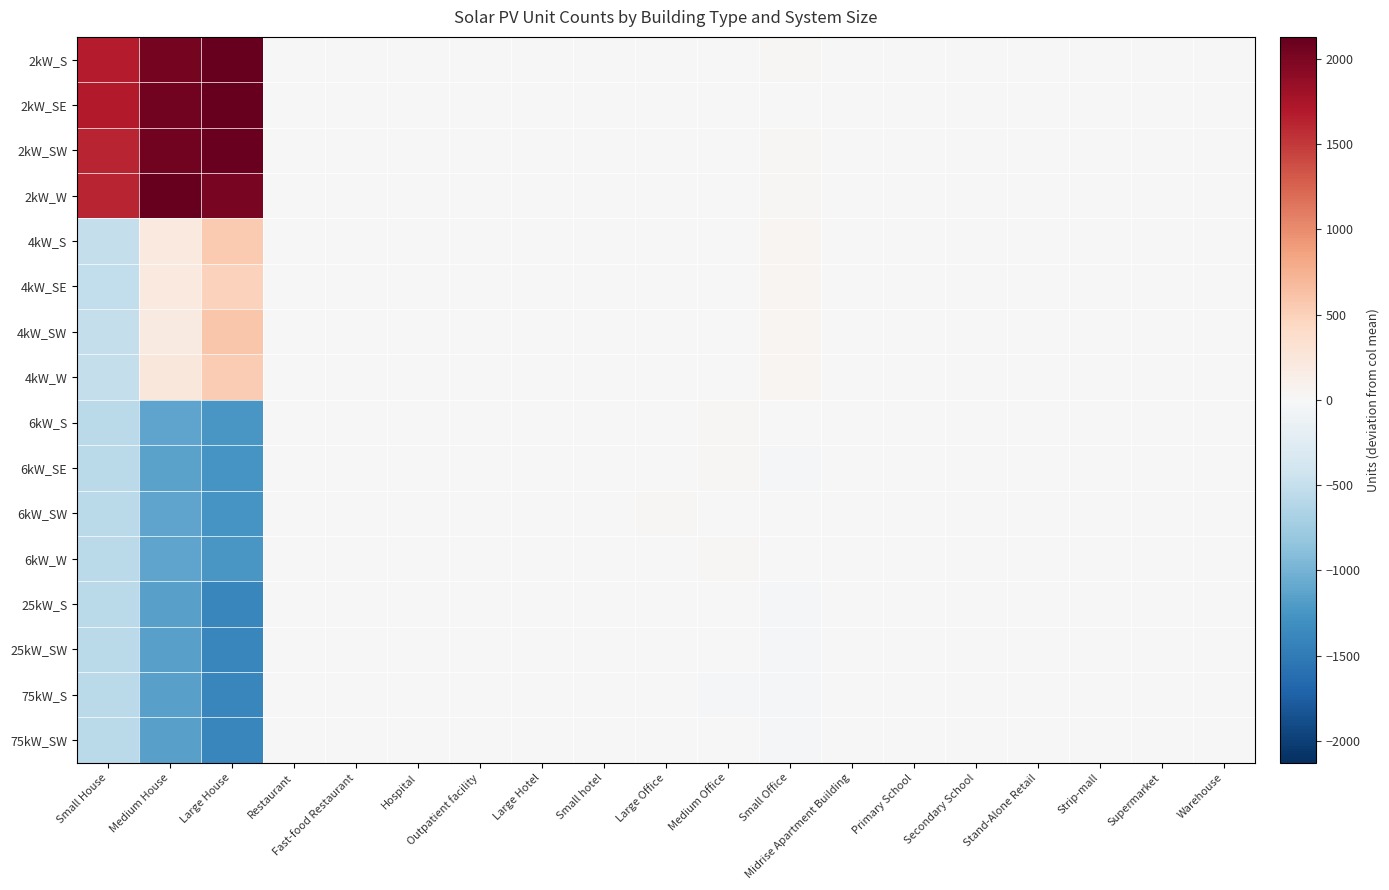

Reading left to right, transcribe all the data shown in this chart.

2kW_S: Small House=1666.6	Medium House=2036.0	Large House=2129.4	Restaurant=4.9	Fast-food Restaurant=2.8	Hospital=-0.7	Outpatient facility=-2.6	Large Hotel=-0.4	Small hotel=-0.4	Large Office=-7.5	Medium Office=-4.8	Small Office=19.4	Midrise Apartment Building=-1.5	Primary School=-1.2	Secondary School=-1.8	Stand-Alone Retail=-7.9	Strip-mall=-2.6	Supermarket=-2.1	Warehouse=-7.8
2kW_SE: Small House=1690.6	Medium House=2053.0	Large House=2127.4	Restaurant=0.9	Fast-food Restaurant=7.8	Hospital=-0.7	Outpatient facility=-2.6	Large Hotel=-0.4	Small hotel=-0.4	Large Office=-9.5	Medium Office=-13.8	Small Office=12.4	Midrise Apartment Building=-1.5	Primary School=-1.2	Secondary School=-2.8	Stand-Alone Retail=-8.9	Strip-mall=-1.6	Supermarket=-2.1	Warehouse=-7.8
2kW_SW: Small House=1614.6	Medium House=2056.0	Large House=2097.4	Restaurant=1.9	Fast-food Restaurant=5.8	Hospital=-0.7	Outpatient facility=-2.6	Large Hotel=-0.4	Small hotel=-0.4	Large Office=-8.5	Medium Office=-10.8	Small Office=17.4	Midrise Apartment Building=-1.5	Primary School=-1.2	Secondary School=-2.8	Stand-Alone Retail=-8.9	Strip-mall=-2.6	Supermarket=-2.1	Warehouse=-6.8
2kW_W: Small House=1617.6	Medium House=2118.0	Large House=2027.4	Restaurant=0.9	Fast-food Restaurant=3.8	Hospital=-0.7	Outpatient facility=-2.6	Large Hotel=-0.4	Small hotel=-0.4	Large Office=-8.5	Medium Office=-8.8	Small Office=22.4	Midrise Apartment Building=-1.5	Primary School=-1.2	Secondary School=-2.8	Stand-Alone Retail=-8.9	Strip-mall=-2.6	Supermarket=-2.1	Warehouse=-5.8
4kW_S: Small House=-507.4	Medium House=204.0	Large House=552.4	Restaurant=0.9	Fast-food Restaurant=2.8	Hospital=-0.7	Outpatient facility=-0.6	Large Hotel=-0.4	Small hotel=-0.4	Large Office=-7.5	Medium Office=-0.8	Small Office=47.4	Midrise Apartment Building=1.5	Primary School=-1.2	Secondary School=-2.8	Stand-Alone Retail=-4.9	Strip-mall=-1.6	Supermarket=-2.1	Warehouse=-1.8
4kW_SE: Small House=-528.4	Medium House=207.0	Large House=483.4	Restaurant=-0.1	Fast-food Restaurant=2.8	Hospital=0.3	Outpatient facility=-2.6	Large Hotel=-0.4	Small hotel=-0.4	Large Office=-4.5	Medium Office=14.2	Small Office=36.4	Midrise Apartment Building=-1.5	Primary School=-1.2	Secondary School=-2.8	Stand-Alone Retail=-4.9	Strip-mall=-1.6	Supermarket=-2.1	Warehouse=-5.8
4kW_SW: Small House=-510.4	Medium House=187.0	Large House=585.4	Restaurant=10.9	Fast-food Restaurant=1.8	Hospital=-0.7	Outpatient facility=0.4	Large Hotel=-0.4	Small hotel=-0.4	Large Office=-5.5	Medium Office=1.2	Small Office=48.4	Midrise Apartment Building=-0.5	Primary School=-1.2	Secondary School=-2.8	Stand-Alone Retail=-0.9	Strip-mall=-1.6	Supermarket=-1.1	Warehouse=-3.8
4kW_W: Small House=-503.4	Medium House=237.0	Large House=536.4	Restaurant=5.9	Fast-food Restaurant=-2.2	Hospital=-0.7	Outpatient facility=-0.6	Large Hotel=-0.4	Small hotel=-0.4	Large Office=-7.5	Medium Office=10.2	Small Office=35.4	Midrise Apartment Building=-1.5	Primary School=-1.2	Secondary School=-1.8	Stand-Alone Retail=-2.9	Strip-mall=-2.6	Supermarket=-2.1	Warehouse=-6.8
6kW_S: Small House=-567.4	Medium House=-1115.0	Large House=-1240.6	Restaurant=-2.1	Fast-food Restaurant=-3.2	Hospital=1.3	Outpatient facility=2.4	Large Hotel=1.6	Small hotel=-0.4	Large Office=15.5	Medium Office=17.2	Small Office=-12.6	Midrise Apartment Building=0.5	Primary School=0.8	Secondary School=-0.8	Stand-Alone Retail=12.1	Strip-mall=2.4	Supermarket=0.9	Warehouse=10.2
6kW_SE: Small House=-567.4	Medium House=-1133.0	Large House=-1250.6	Restaurant=-4.1	Fast-food Restaurant=-3.2	Hospital=2.3	Outpatient facility=6.4	Large Hotel=0.6	Small hotel=1.6	Large Office=15.5	Medium Office=19.2	Small Office=-18.6	Midrise Apartment Building=1.5	Primary School=-1.2	Secondary School=3.2	Stand-Alone Retail=15.1	Strip-mall=4.4	Supermarket=2.9	Warehouse=14.2
6kW_SW: Small House=-567.4	Medium House=-1120.0	Large House=-1255.6	Restaurant=0.9	Fast-food Restaurant=-3.2	Hospital=1.3	Outpatient facility=5.4	Large Hotel=0.6	Small hotel=-0.4	Large Office=18.5	Medium Office=16.2	Small Office=-5.6	Midrise Apartment Building=3.5	Primary School=0.8	Secondary School=2.2	Stand-Alone Retail=12.1	Strip-mall=-1.6	Supermarket=-2.1	Warehouse=5.2
6kW_W: Small House=-567.4	Medium House=-1122.0	Large House=-1241.6	Restaurant=-4.1	Fast-food Restaurant=-3.2	Hospital=1.3	Outpatient facility=4.4	Large Hotel=0.6	Small hotel=0.6	Large Office=8.5	Medium Office=19.2	Small Office=-16.6	Midrise Apartment Building=2.5	Primary School=1.8	Secondary School=-0.8	Stand-Alone Retail=2.1	Strip-mall=5.4	Supermarket=-0.1	Warehouse=-2.8
25kW_S: Small House=-567.4	Medium House=-1152.0	Large House=-1387.6	Restaurant=-4.1	Fast-food Restaurant=-3.2	Hospital=-0.7	Outpatient facility=-1.6	Large Hotel=-0.4	Small hotel=1.6	Large Office=-1.5	Medium Office=-14.8	Small Office=-46.6	Midrise Apartment Building=-1.5	Primary School=-0.2	Secondary School=2.2	Stand-Alone Retail=0.1	Strip-mall=0.4	Supermarket=2.9	Warehouse=1.2
25kW_SW: Small House=-567.4	Medium House=-1152.0	Large House=-1387.6	Restaurant=-4.1	Fast-food Restaurant=-3.2	Hospital=-0.7	Outpatient facility=0.4	Large Hotel=-0.4	Small hotel=-0.4	Large Office=0.5	Medium Office=-13.8	Small Office=-46.6	Midrise Apartment Building=-0.5	Primary School=0.8	Secondary School=2.2	Stand-Alone Retail=0.1	Strip-mall=-1.6	Supermarket=0.9	Warehouse=2.2
75kW_S: Small House=-567.4	Medium House=-1152.0	Large House=-1387.6	Restaurant=-4.1	Fast-food Restaurant=-3.2	Hospital=-0.7	Outpatient facility=-1.6	Large Hotel=-0.4	Small hotel=0.6	Large Office=1.5	Medium Office=-16.8	Small Office=-46.6	Midrise Apartment Building=1.5	Primary School=6.8	Secondary School=7.2	Stand-Alone Retail=1.1	Strip-mall=4.4	Supermarket=3.9	Warehouse=8.2
75kW_SW: Small House=-567.4	Medium House=-1152.0	Large House=-1387.6	Restaurant=-4.1	Fast-food Restaurant=-3.2	Hospital=0.3	Outpatient facility=-2.6	Large Hotel=0.6	Small hotel=-0.4	Large Office=0.5	Medium Office=-13.8	Small Office=-46.6	Midrise Apartment Building=0.5	Primary School=0.8	Secondary School=4.2	Stand-Alone Retail=5.1	Strip-mall=3.4	Supermarket=5.9	Warehouse=8.2